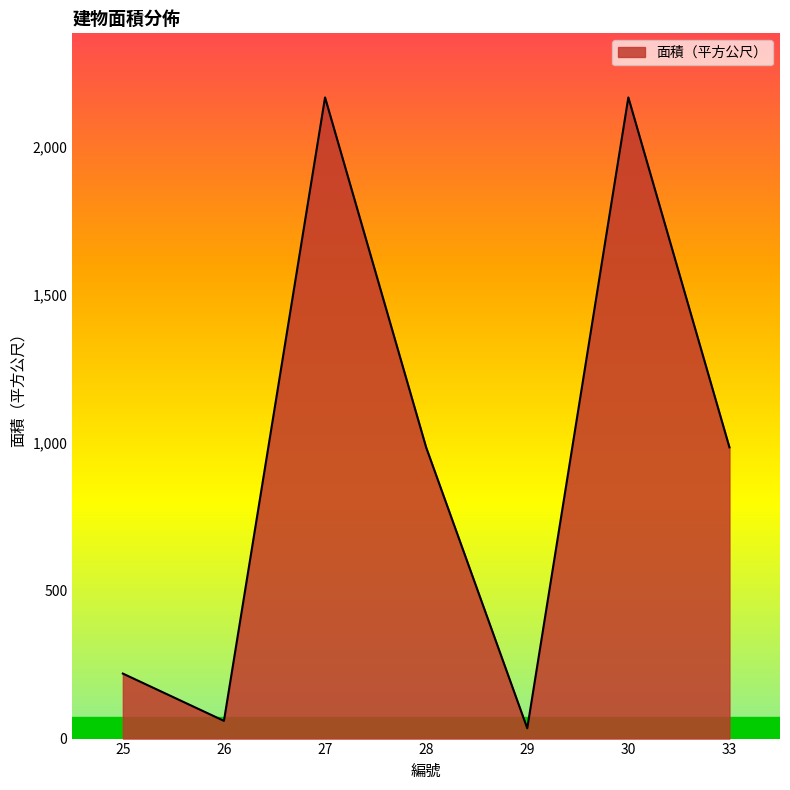

What is the difference between the maximum and minimum values?

2130.4